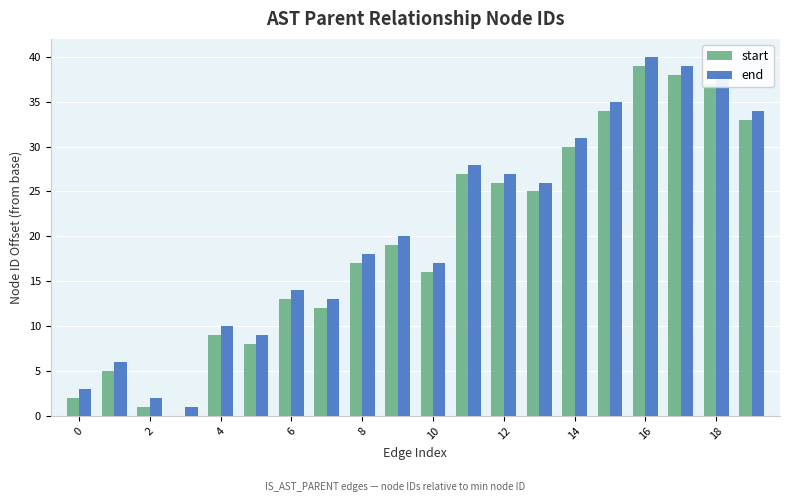

What is the highest value of the end series?

40